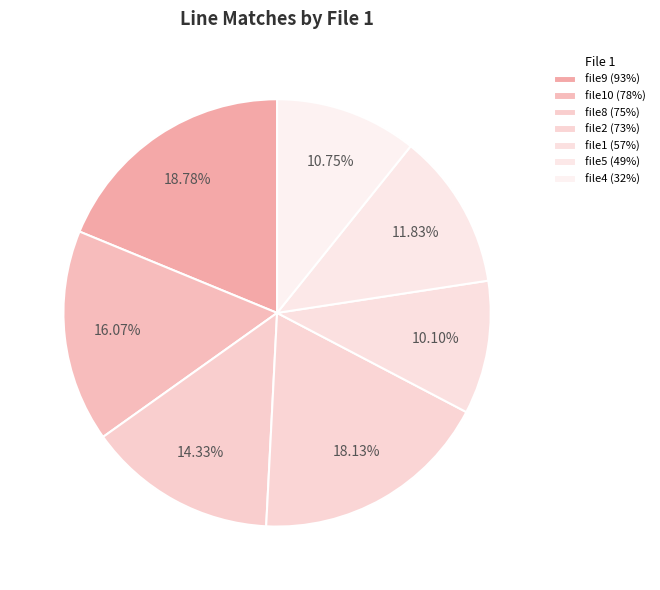

The file2 (73%) slice represents 32% of the pie. True or false?

False